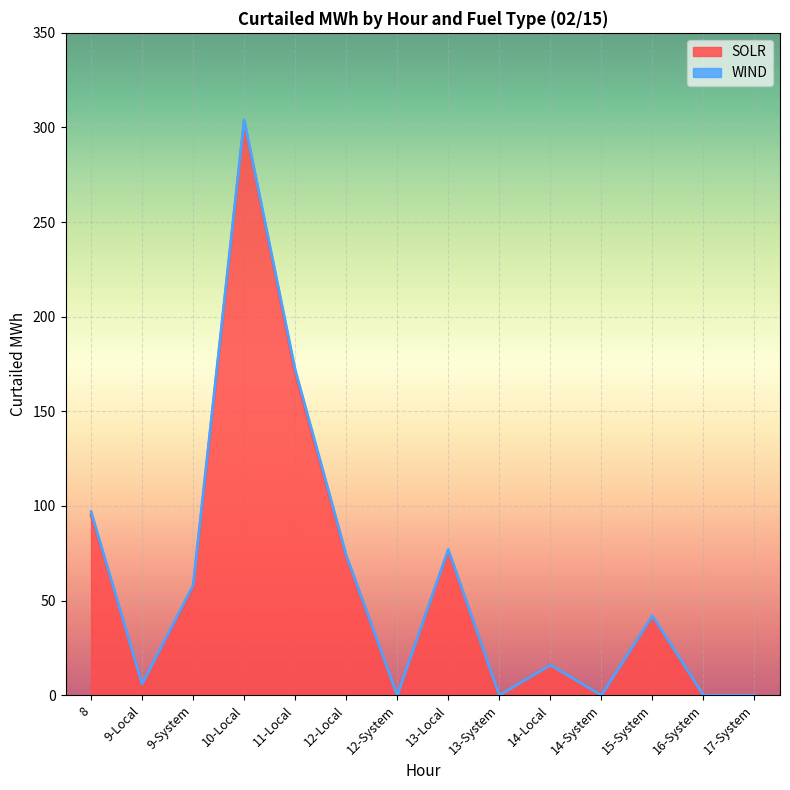

The value at 16-System is 114. True or false?

False